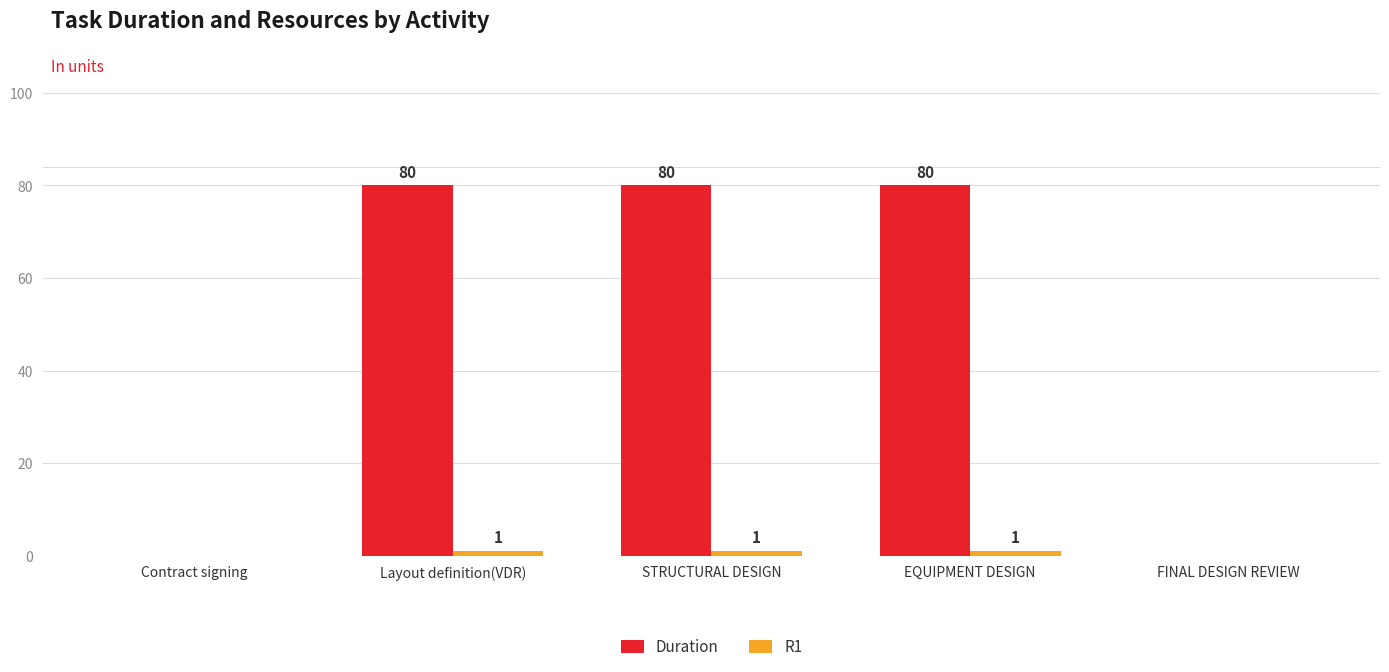

Which series has the largest total across all categories?

Duration